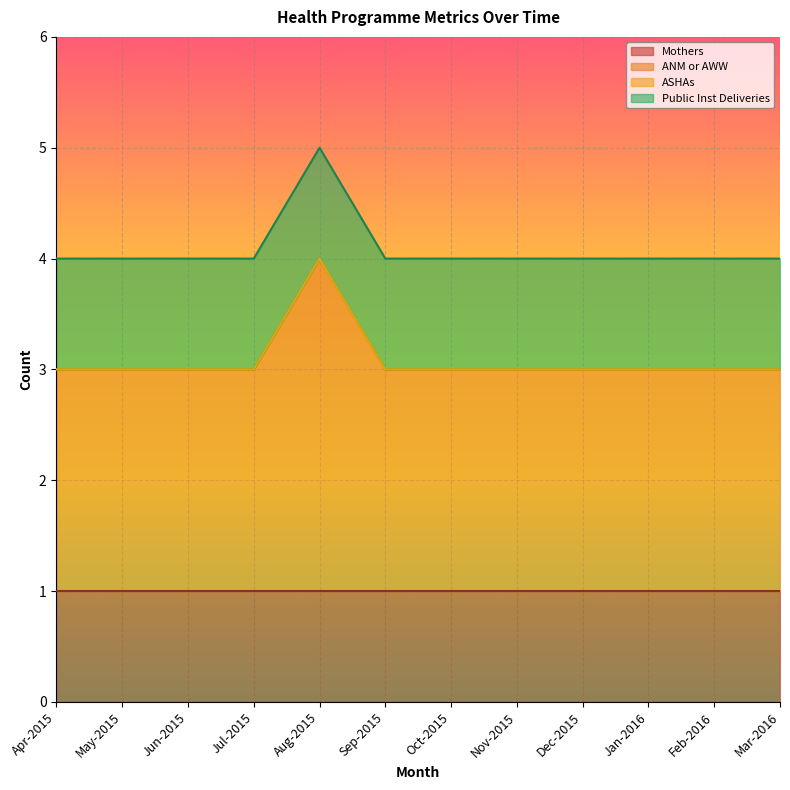

True or false: ANM or AWW and ASHAs intersect in this chart.

False